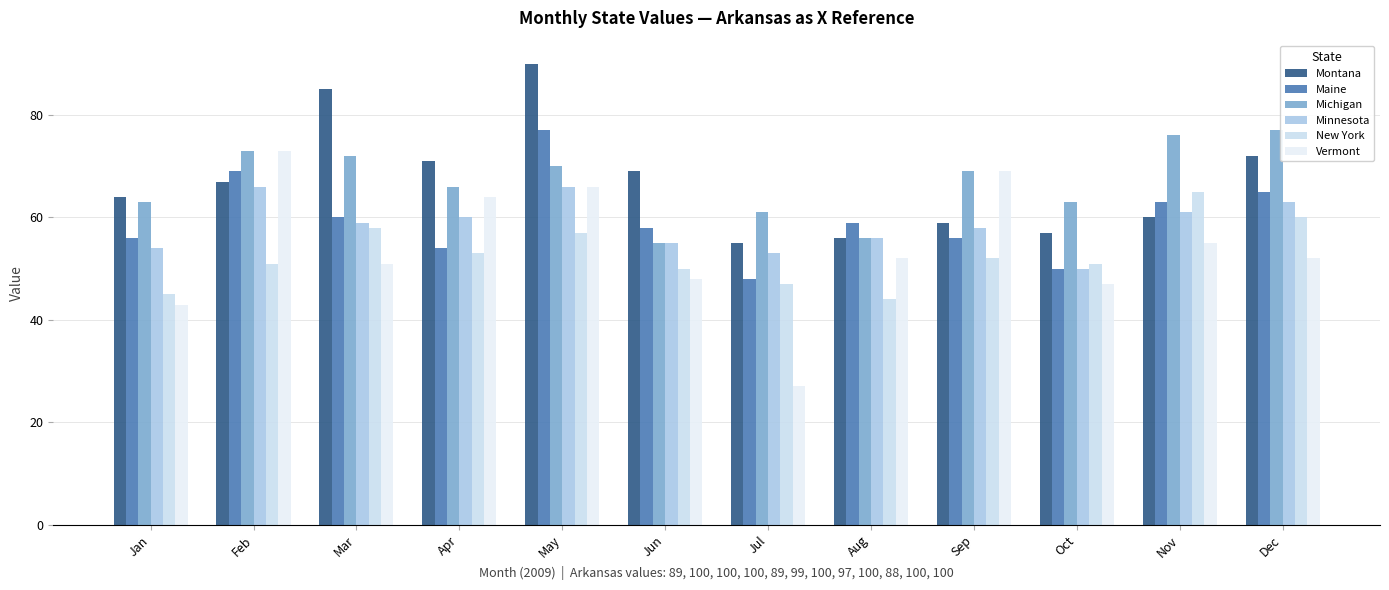

How many bars are there in each group?

6